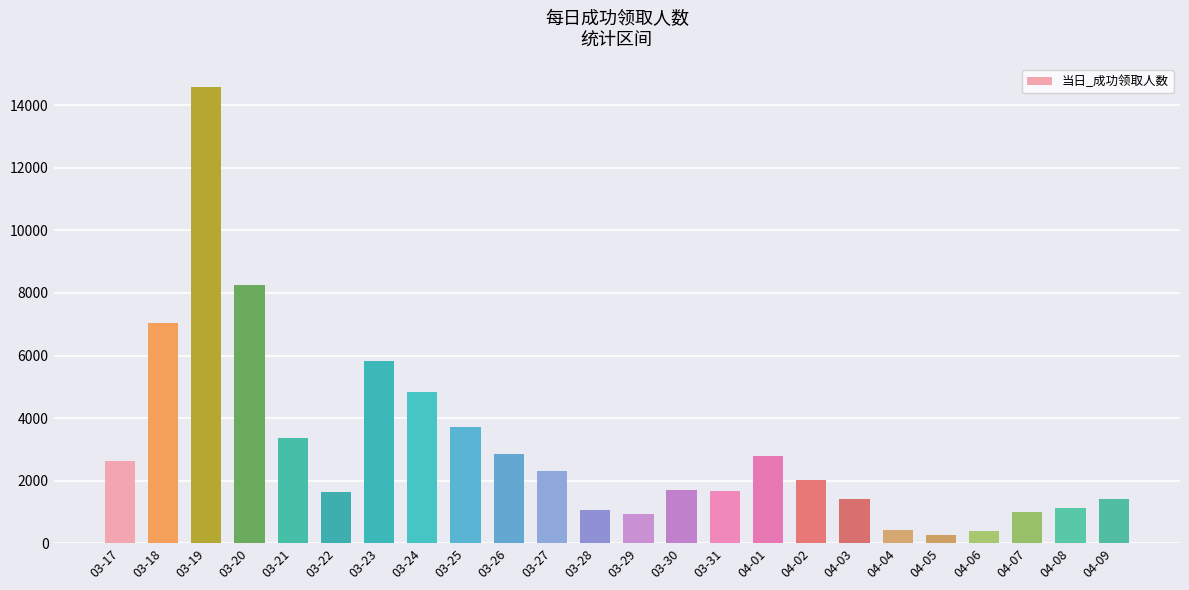

True or false: the data shows 877 at 03-17.

False